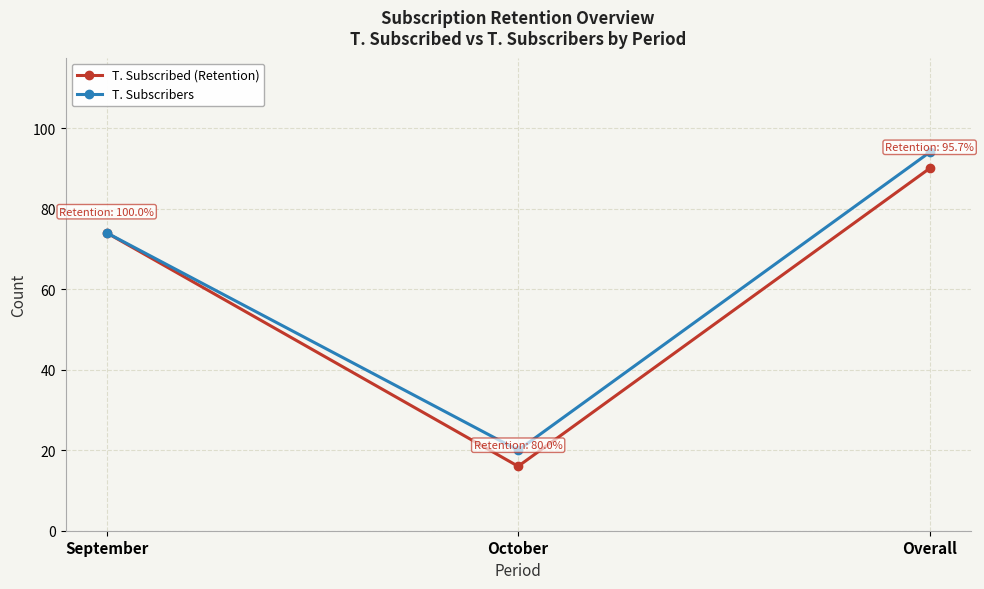

What is the value of the T. Subscribers point at the 3rd from the left?

94